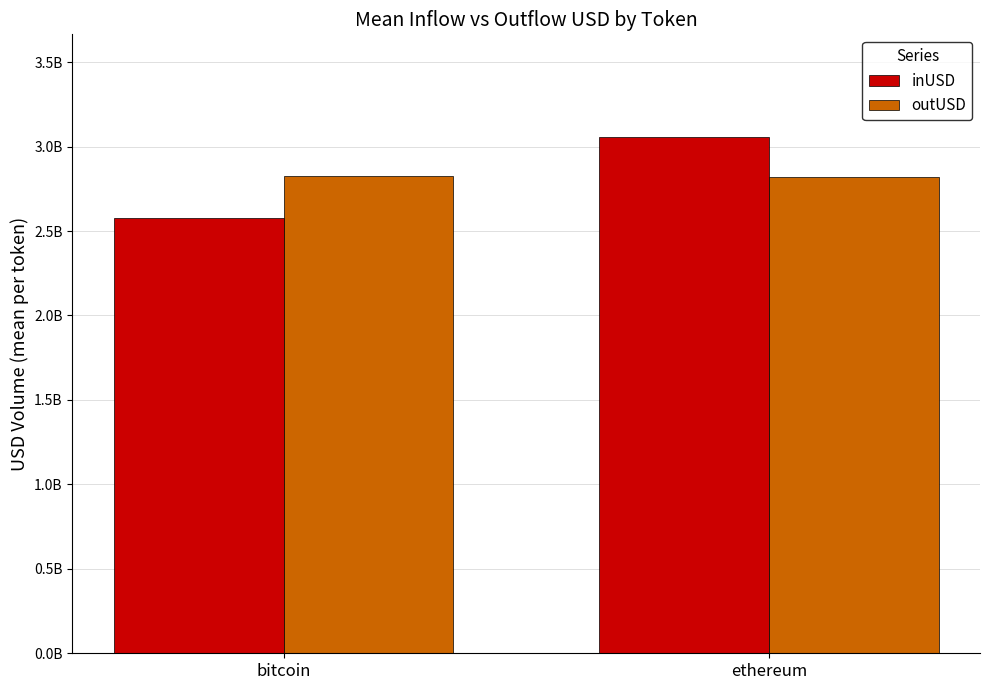

Which label corresponds to the largest value in the chart?

ethereum